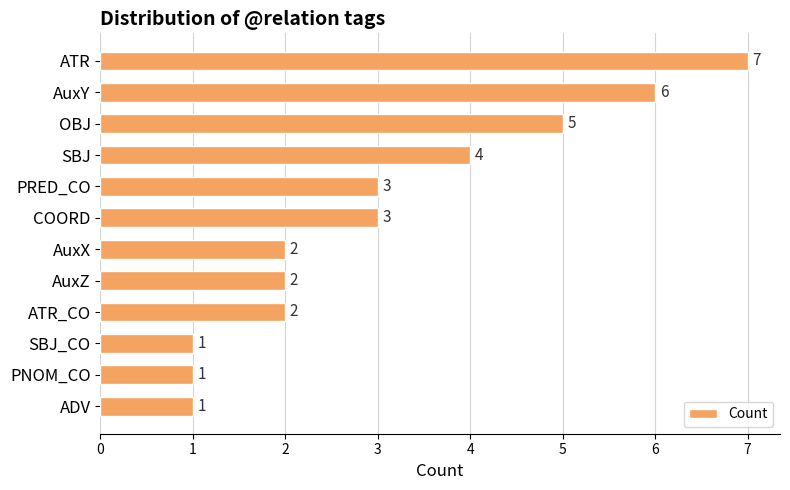

How many data points are less than 3?

6